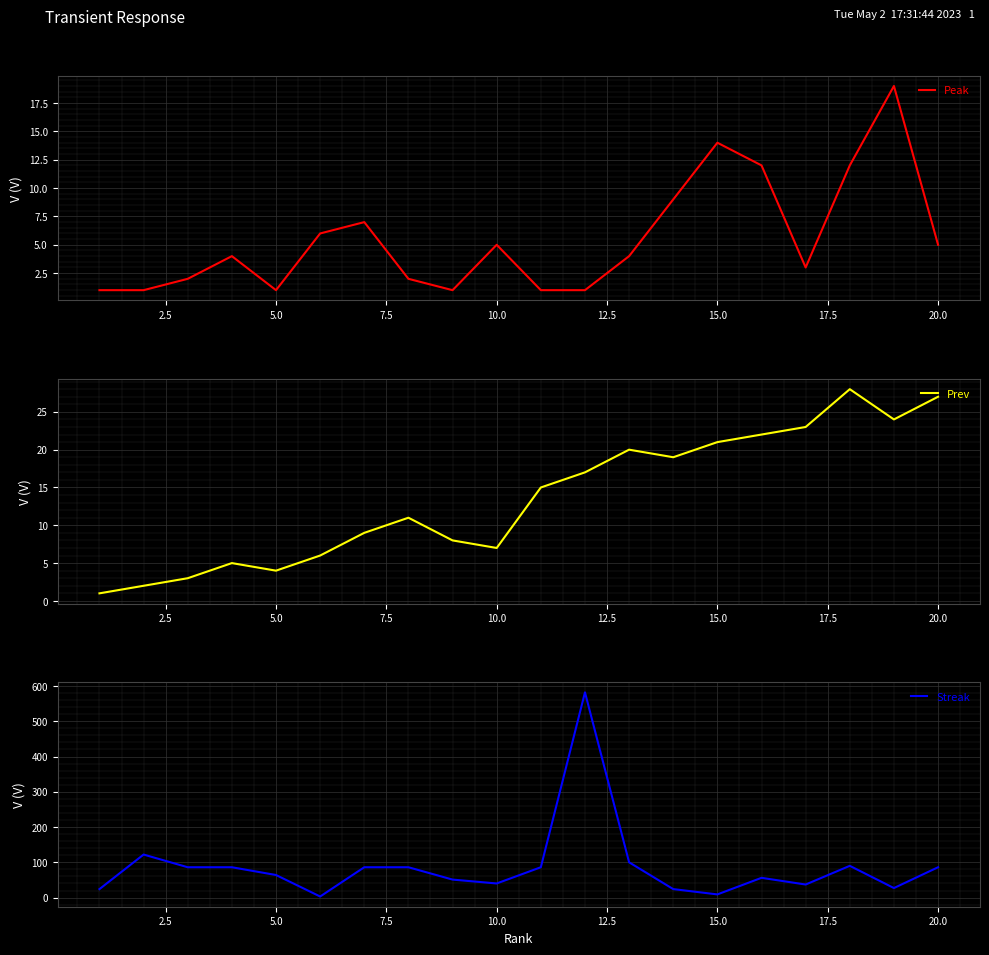

How many values in the Streak series are below 86?

10